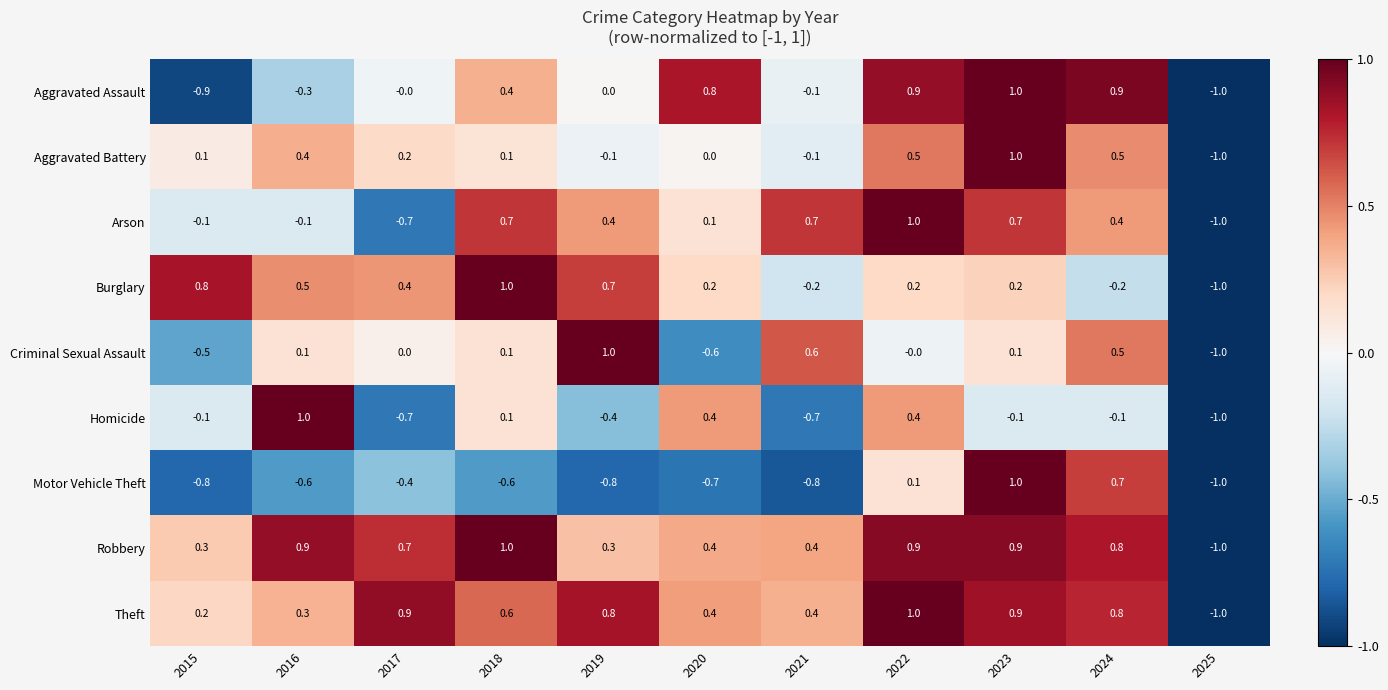

Rank the series at 2019 from highest to lowest value.

Criminal Sexual Assault, Theft, Burglary, Arson, Robbery, Aggravated Assault, Aggravated Battery, Homicide, Motor Vehicle Theft